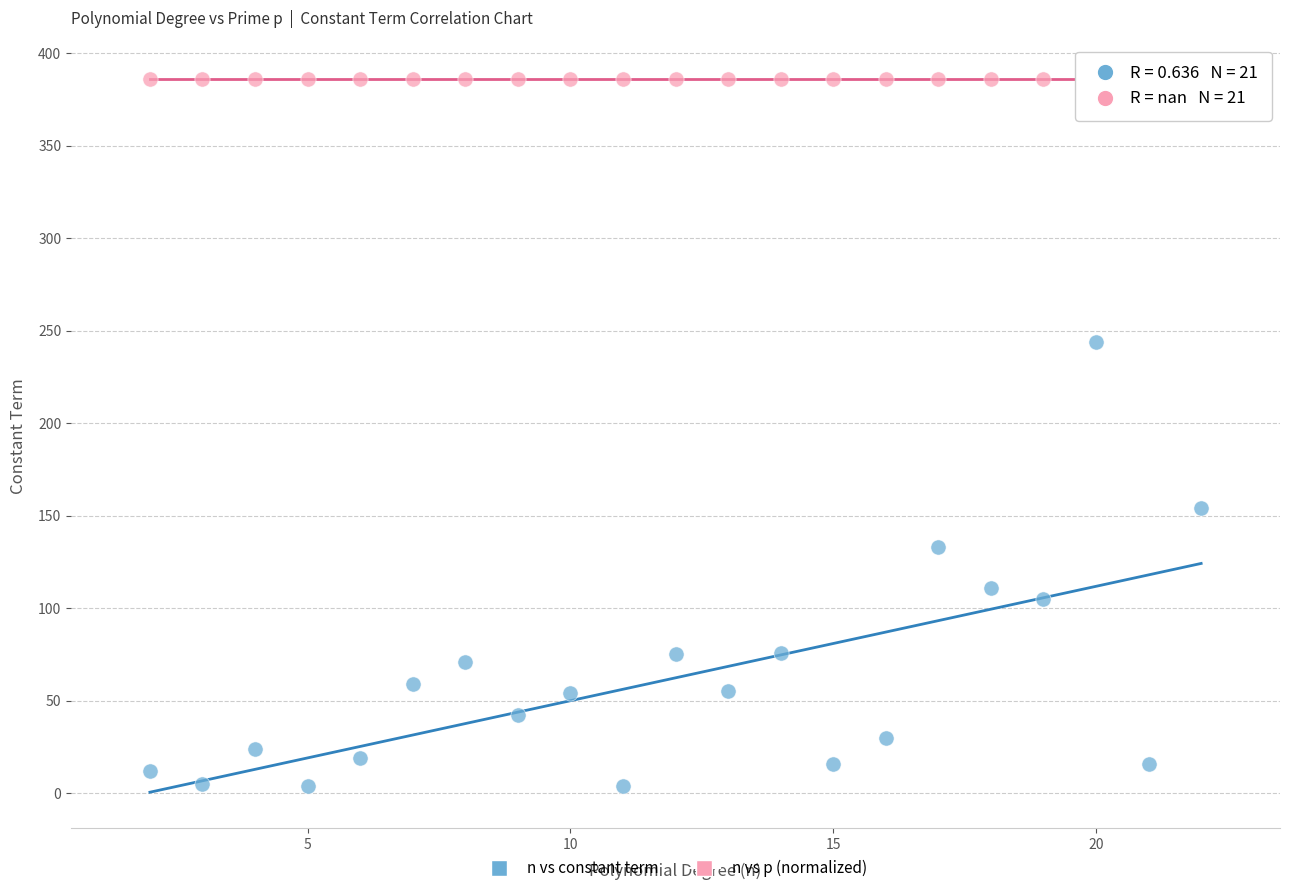

Which series contains the lowest Y value?

n vs constant term